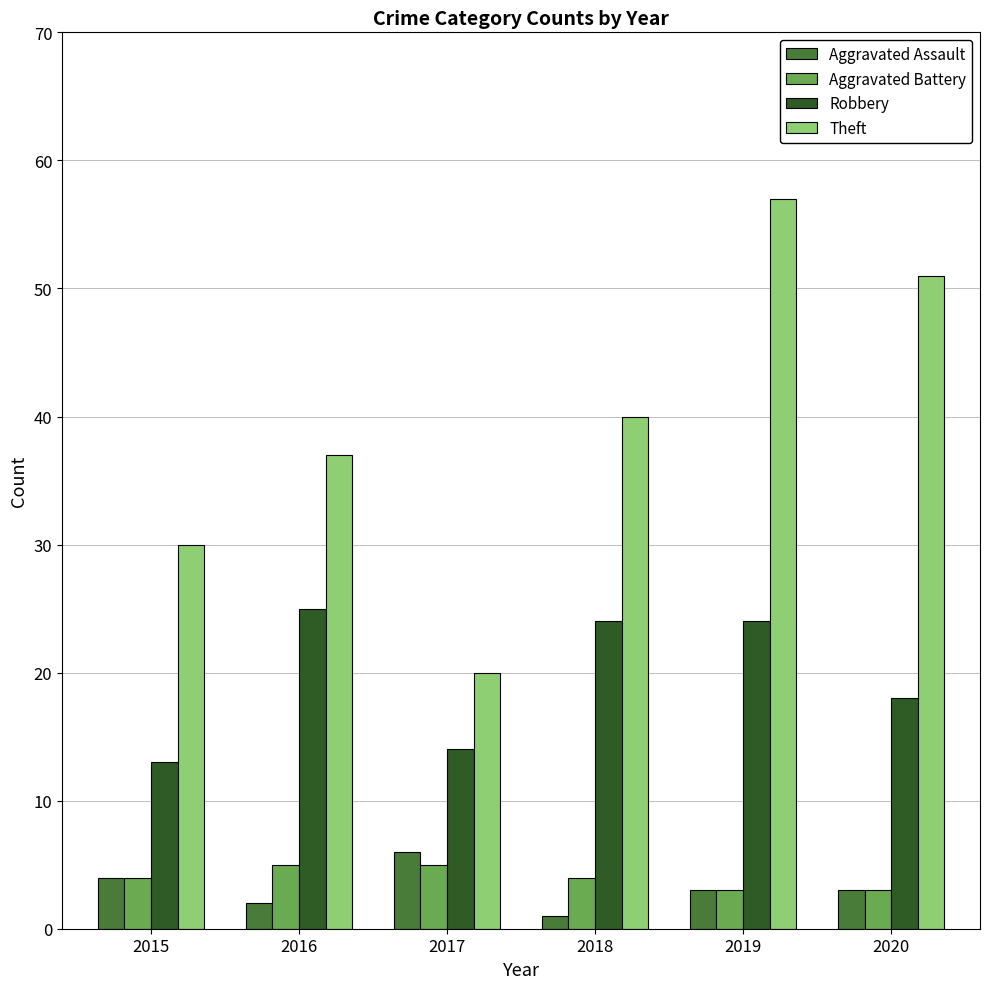

Read the Aggravated Battery value at 2020.

3